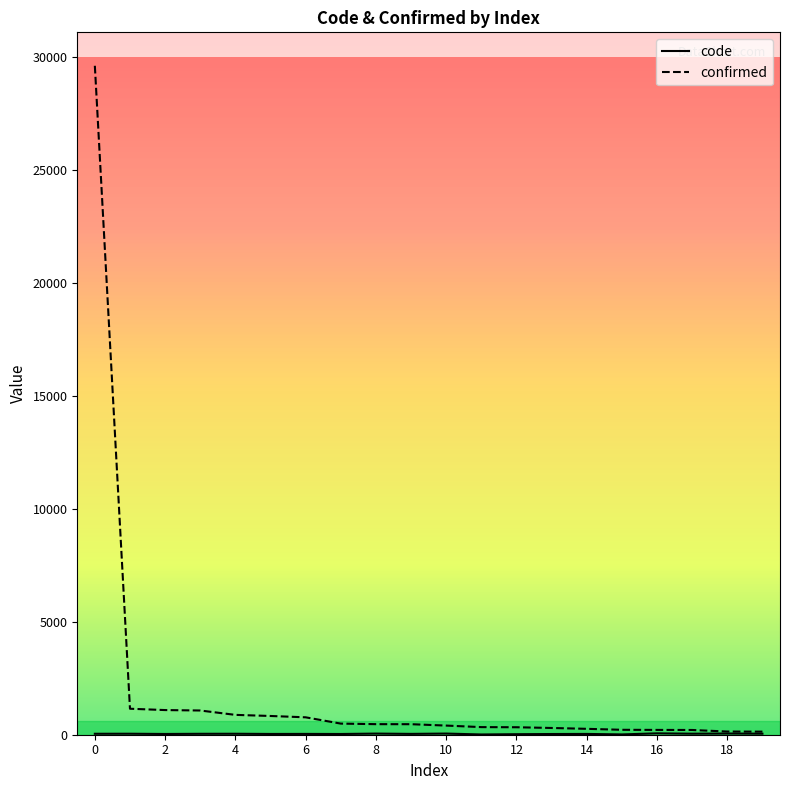

Which series has the largest total across all categories?

confirmed